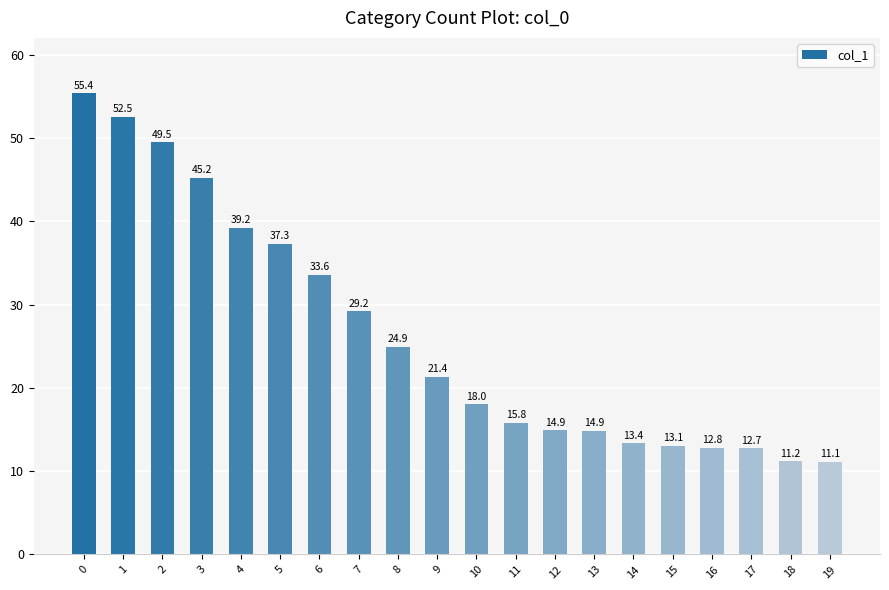

What is the value of the 6th bar from the left?

37.3